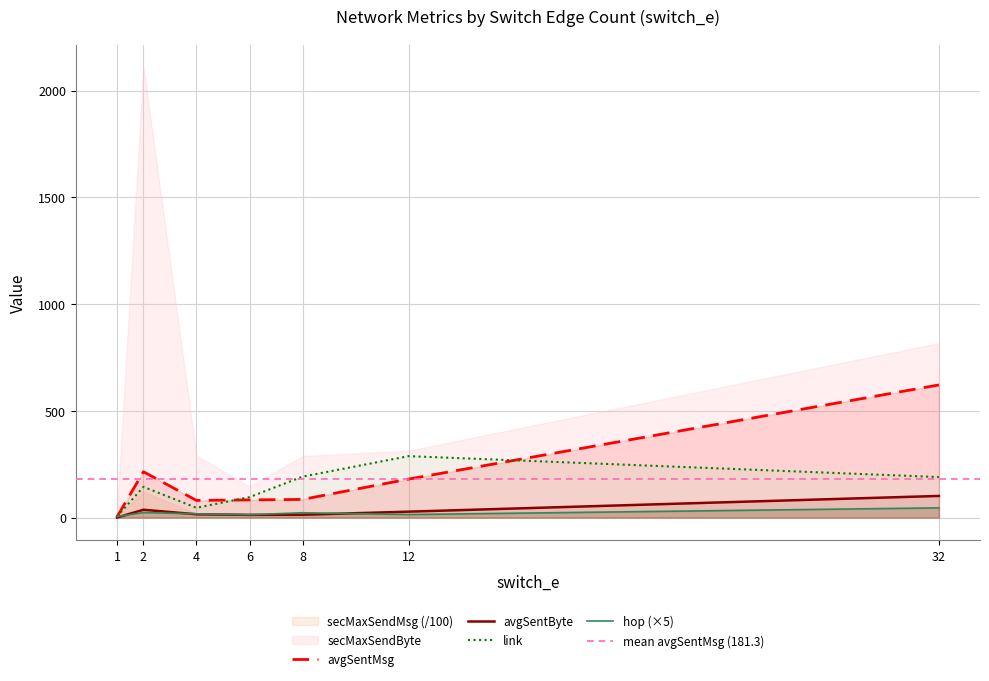

What is the spread (max minus min) of values at 4?

64.9